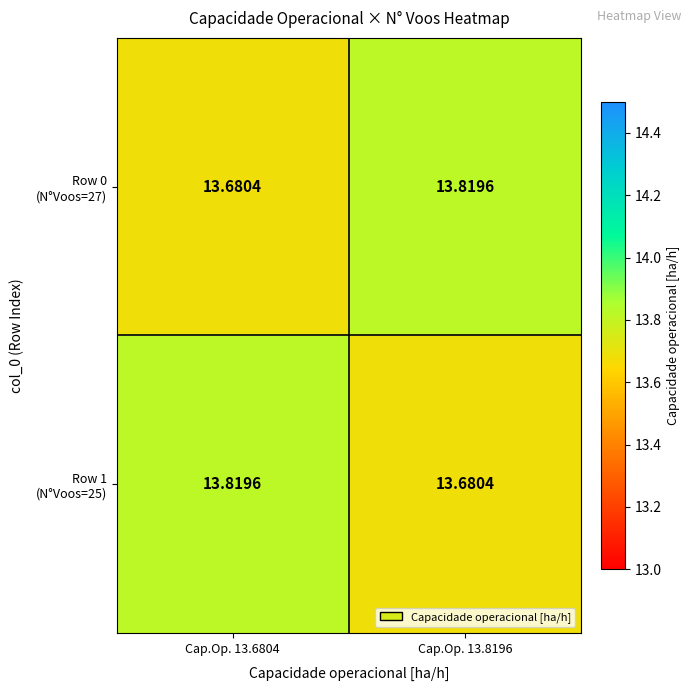

Count the number of categories in the chart.

2